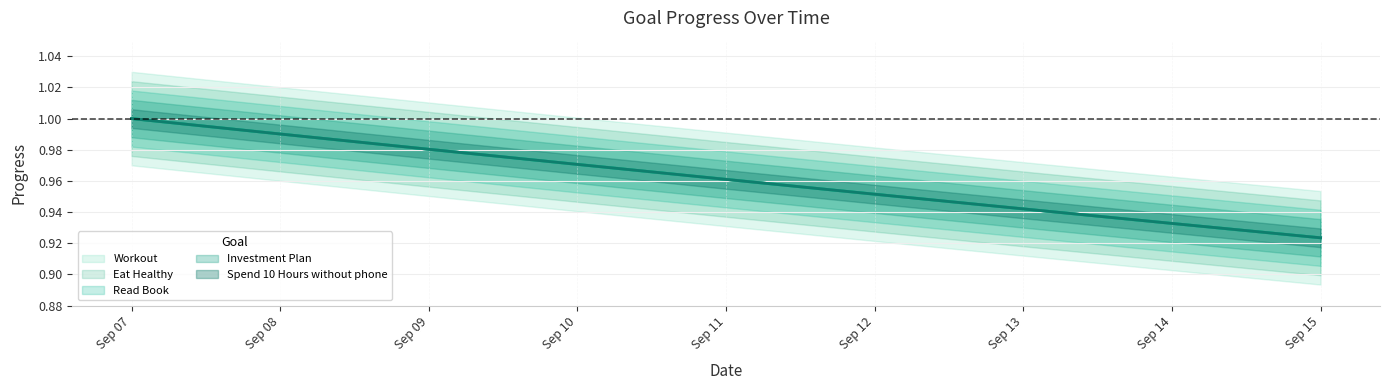

What is the total value across all series at Sep 07?

5.0